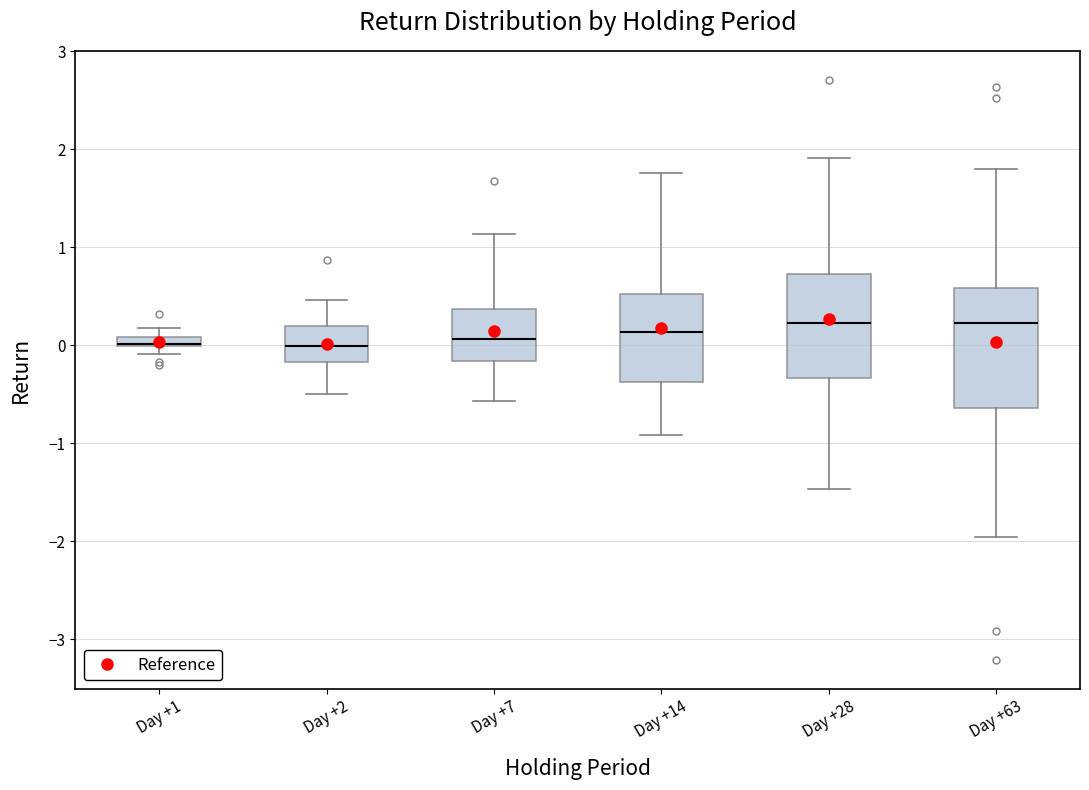

Which box is the tallest, from its lower edge to its upper edge?

Day +63